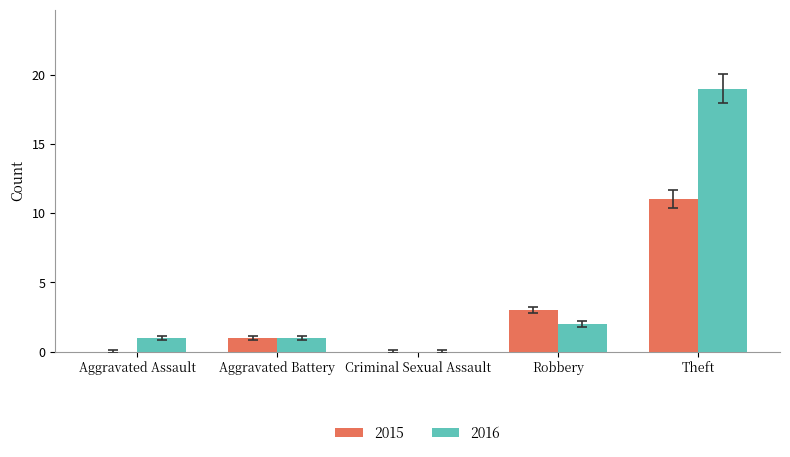

What is the approximate value of 2016 at Theft?

19